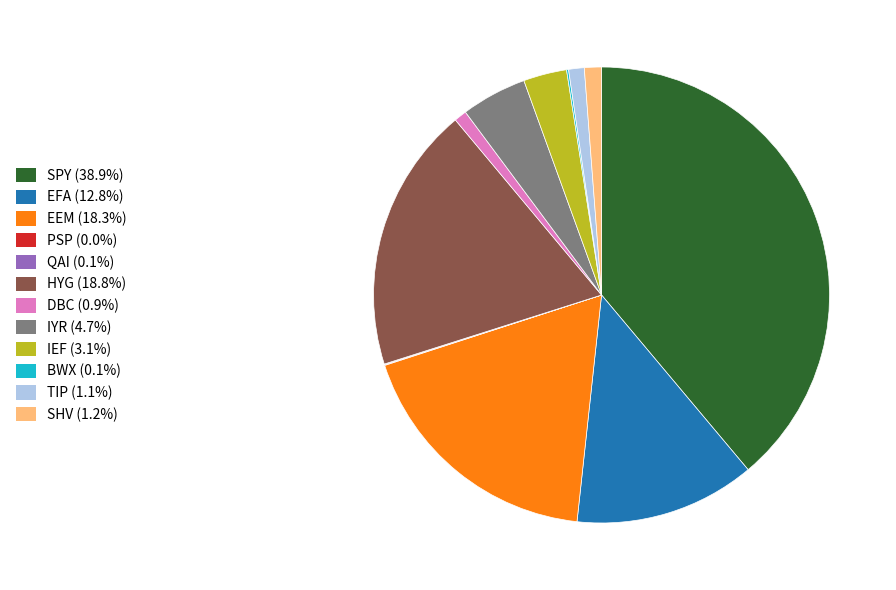

Does SPY account for over 50% of the chart?

No